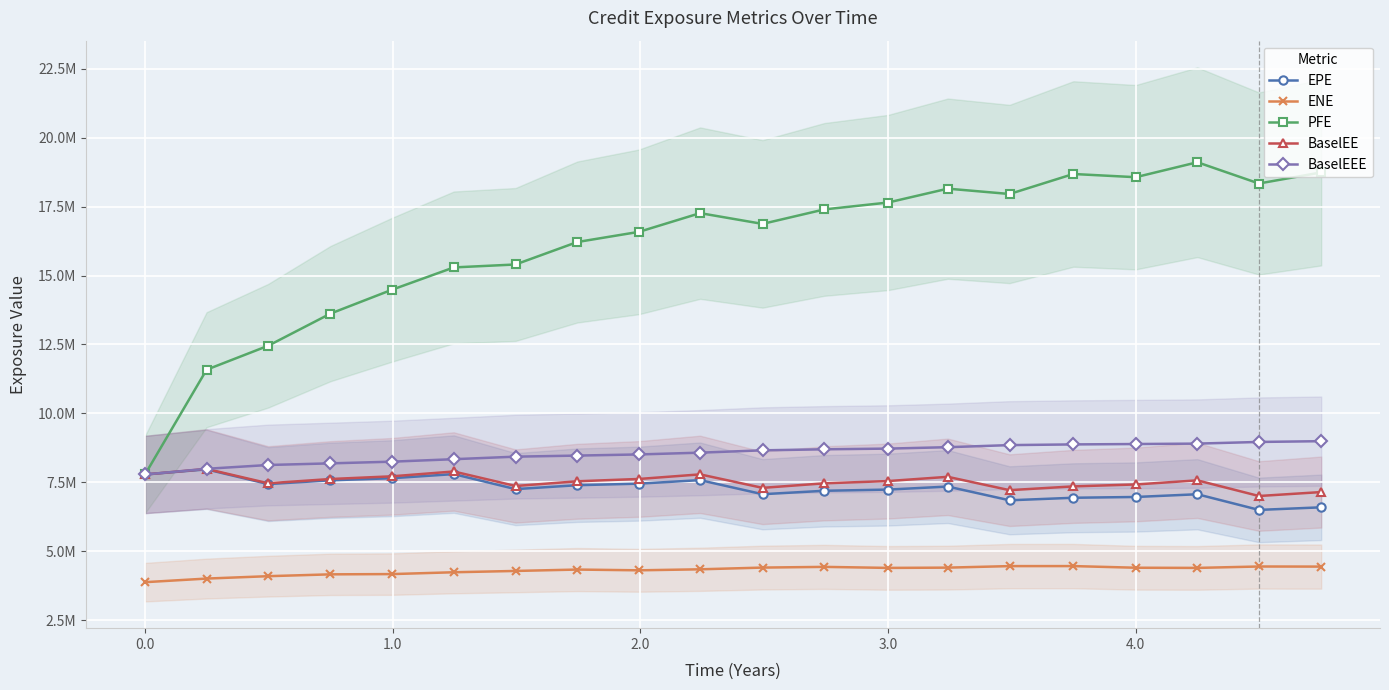

In EPE, how many points are lower than both neighbors (excluding endpoints)?

5